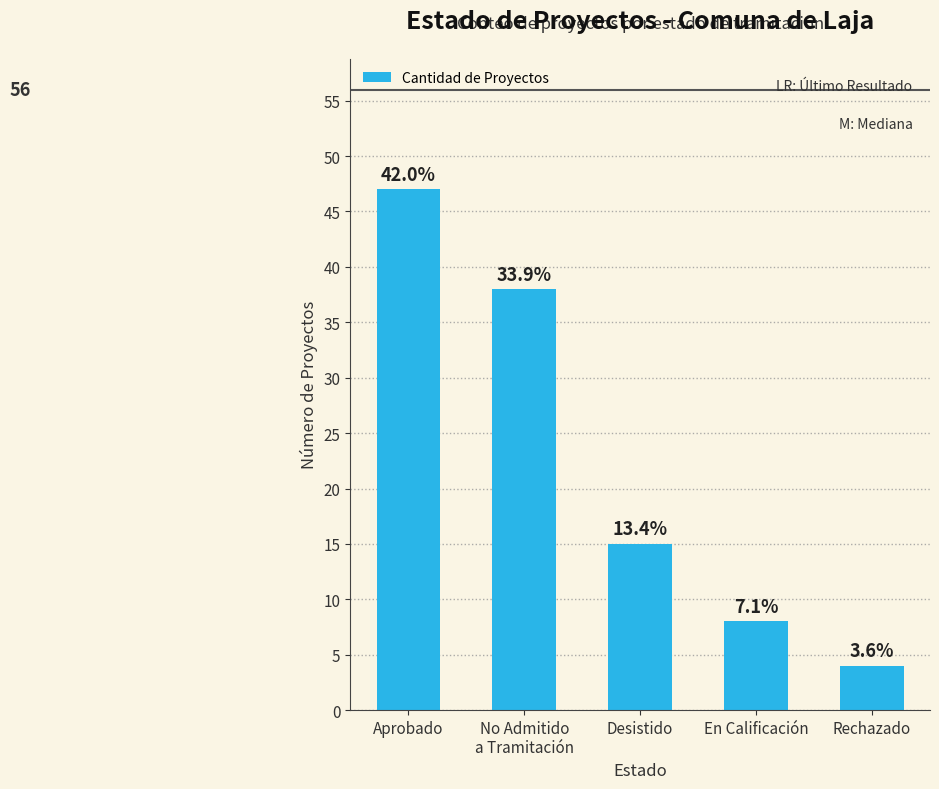

At which category does the chart reach its peak across all series?

Aprobado